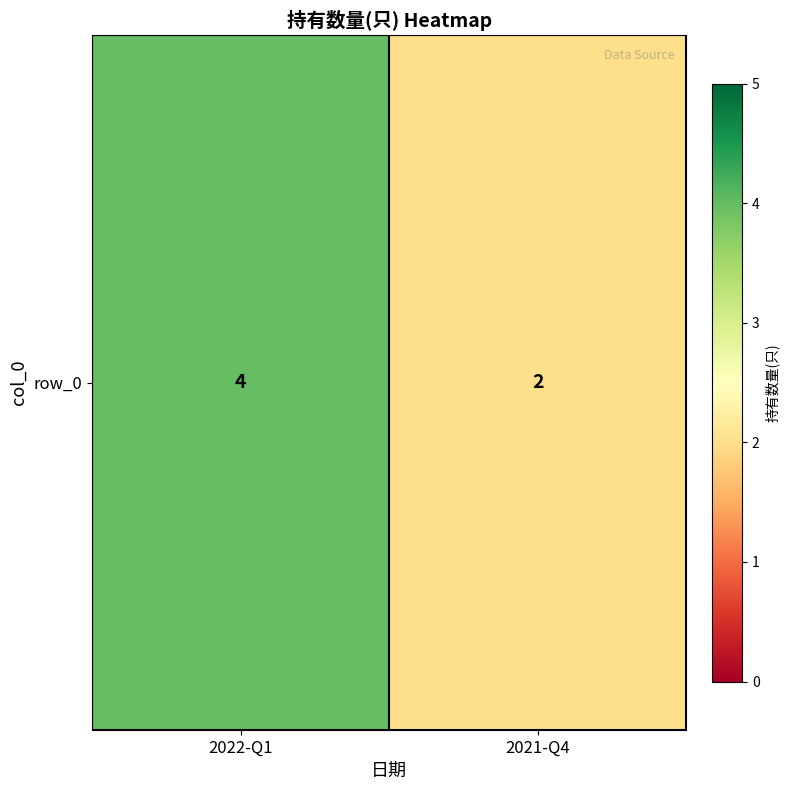

What is the smallest value displayed?

2